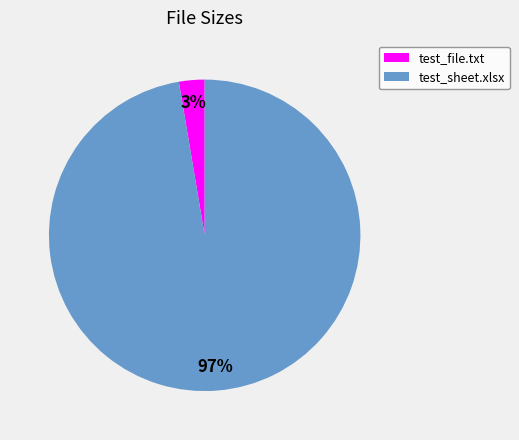

Do test_file.txt and test_sheet.xlsx together represent more than half of the pie?

Yes